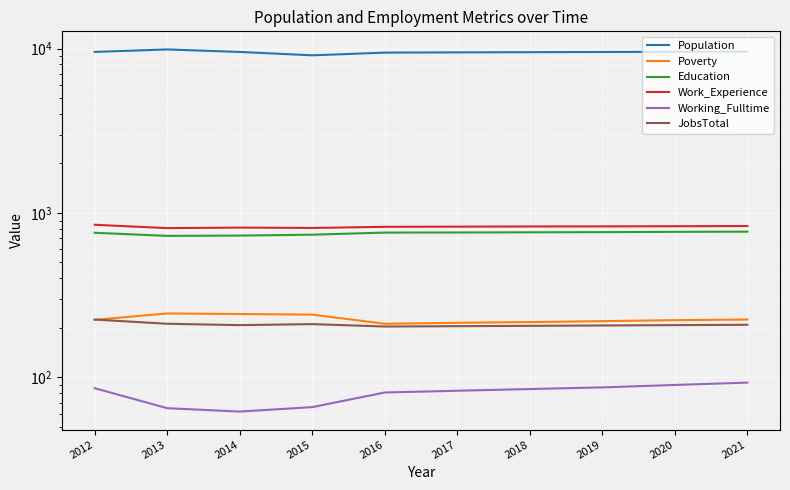

At which category is the sum across all series the highest?

2013